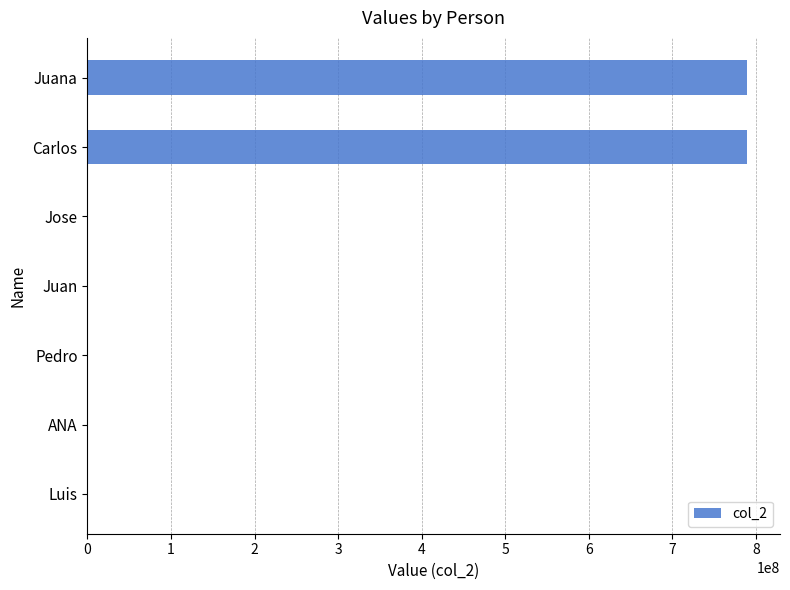

What is the sum of all values?

1580466318